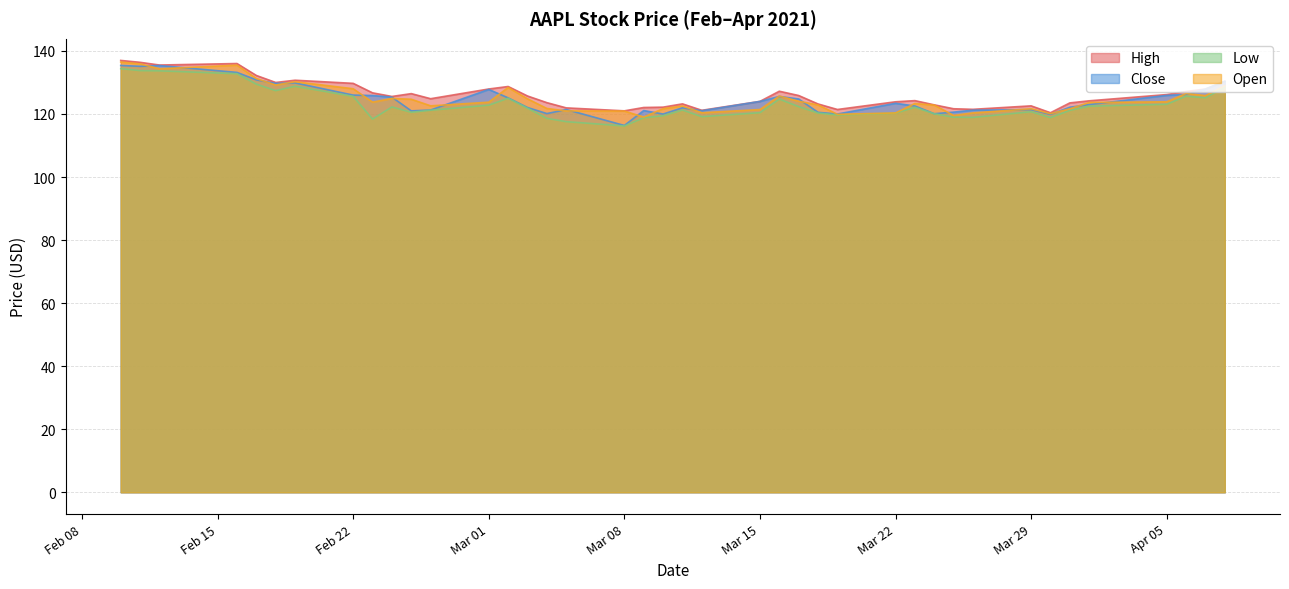

What is the minimum value shown in the chart?

116.2